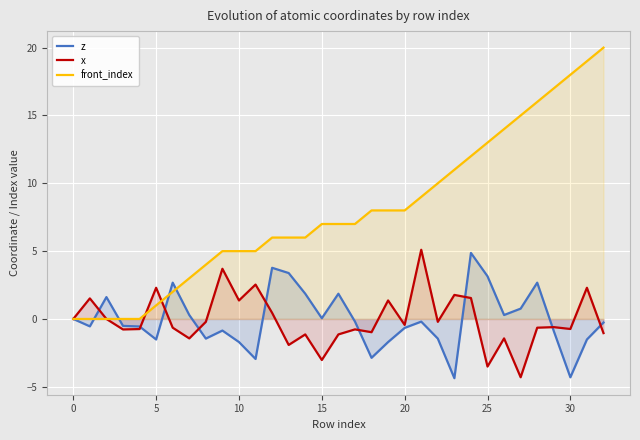

Which has a higher value, 29 or 21?

21